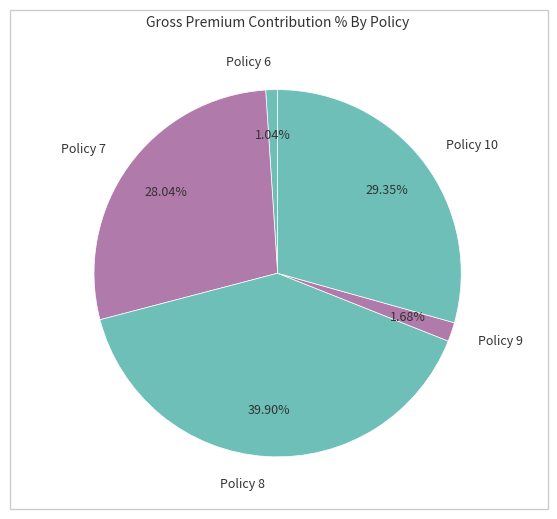

The Policy 7 slice represents 37% of the pie. True or false?

False